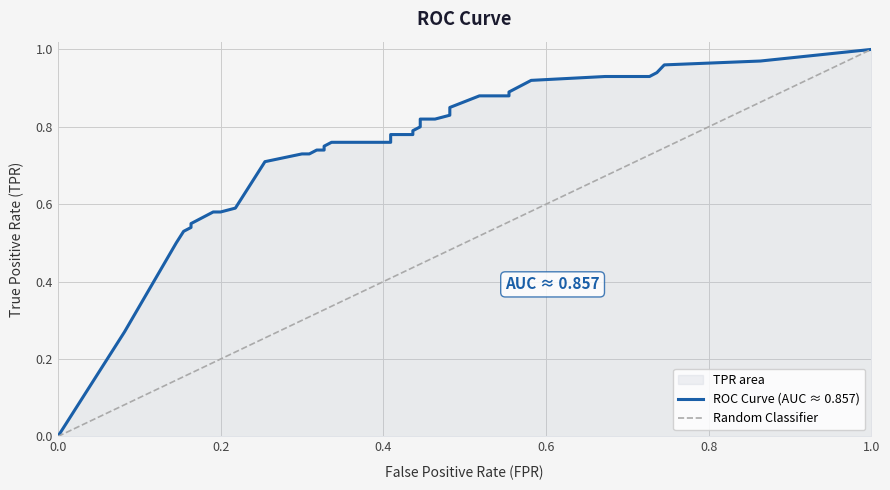

What is the sum of all values?

29.0